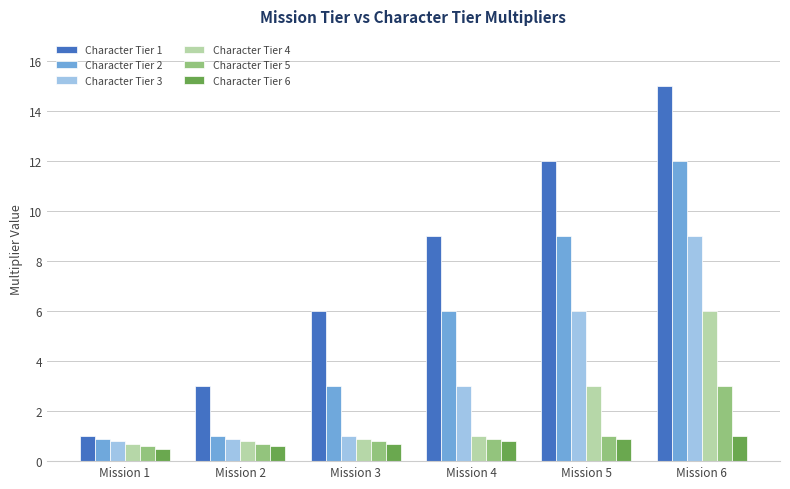

What is the spread (max minus min) of values at Mission 4?

8.2